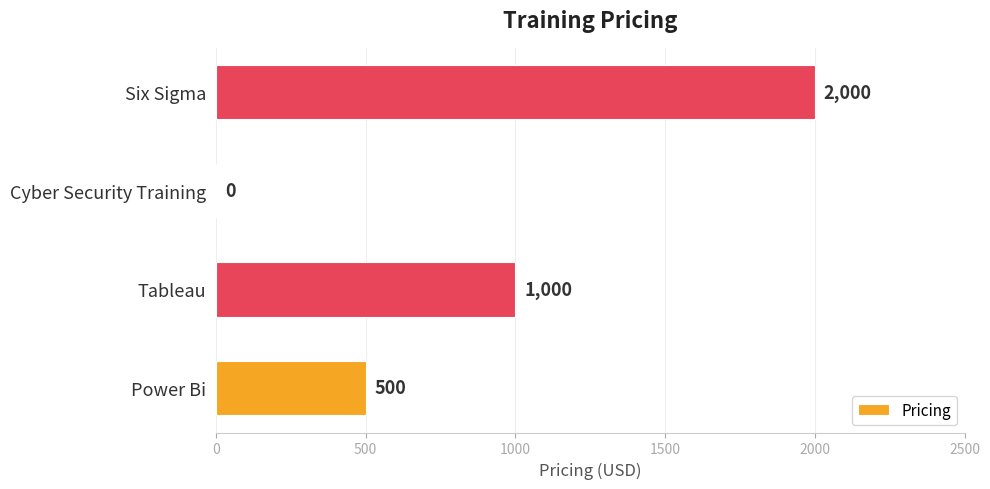

Reading bottom to top, transcribe all the data shown in this chart.

Power Bi=500	Tableau=1000	Cyber Security Training=0	Six Sigma=2000